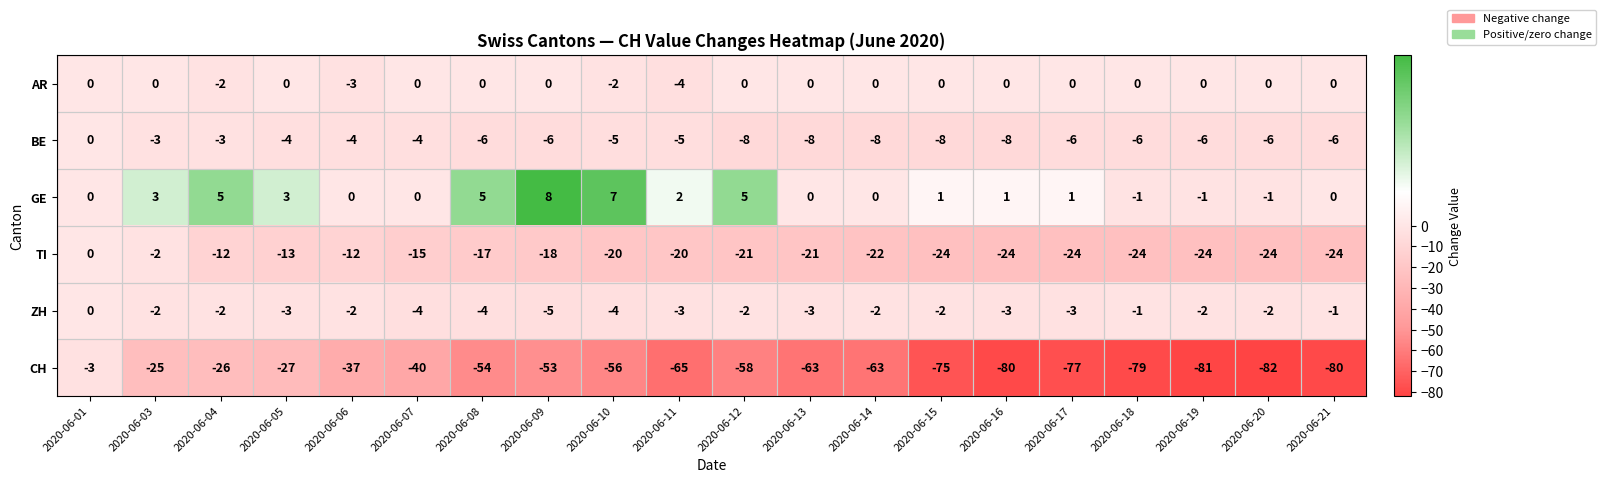

At which category does the chart reach its peak across all series?

2020-06-09